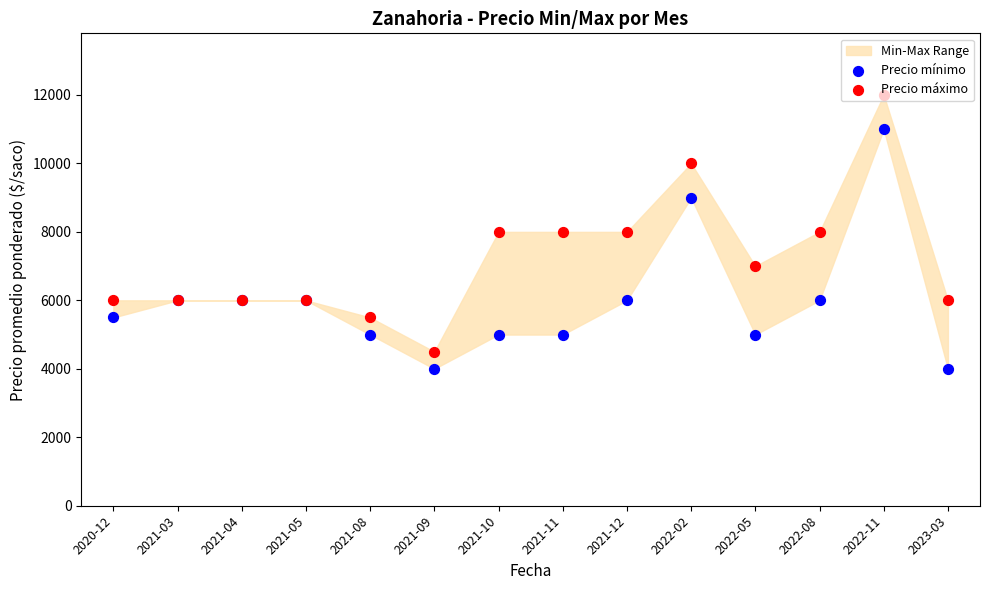

At which category is the sum across all series the highest?

2022-11